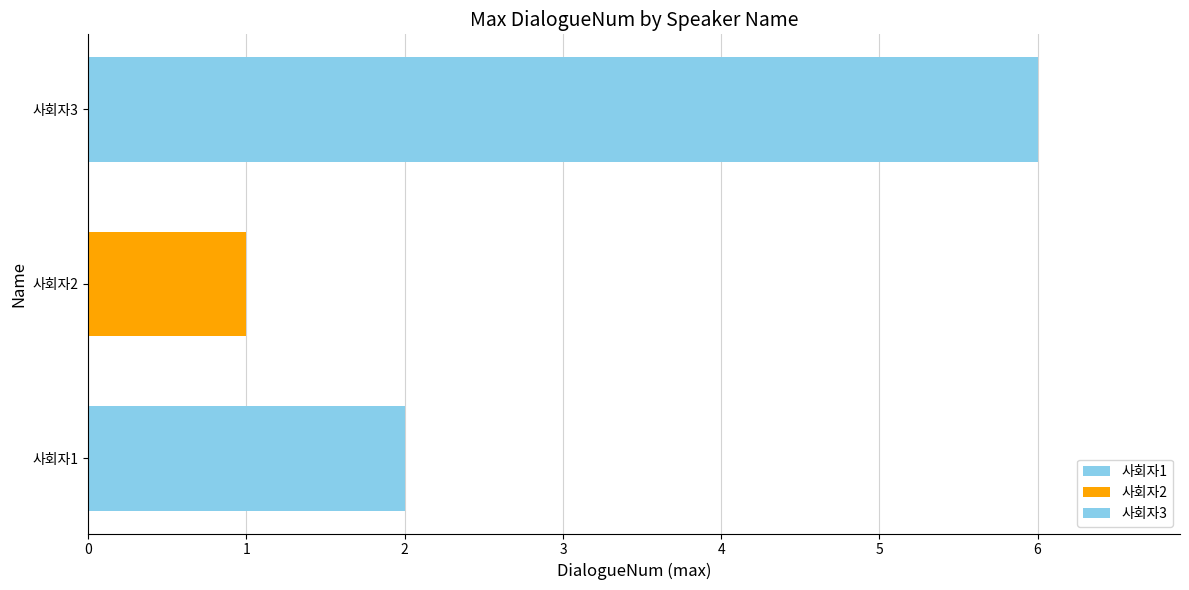

How many distinct data groups are displayed?

3